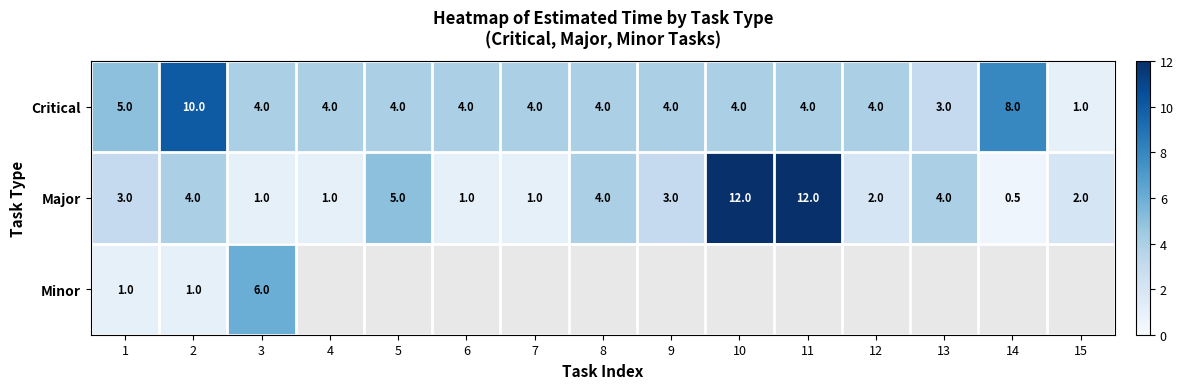

At 1, list the series in order from largest to smallest.

Critical, Major, Minor